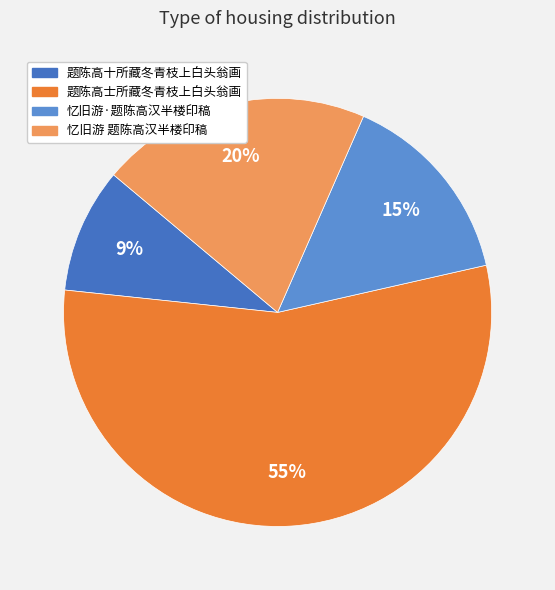

Do 忆旧游·题陈高汉半楼印稿 and 题陈高士所藏冬青枝上白头翁画 together represent more than half of the pie?

Yes